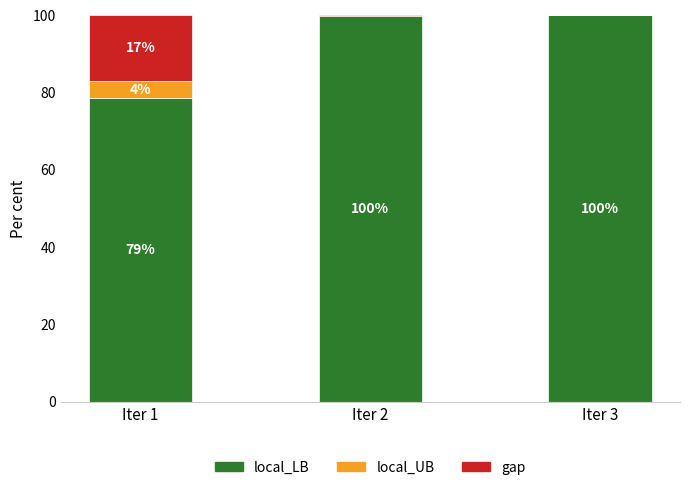

At which label is local_LB closest to 89?

Iter 1